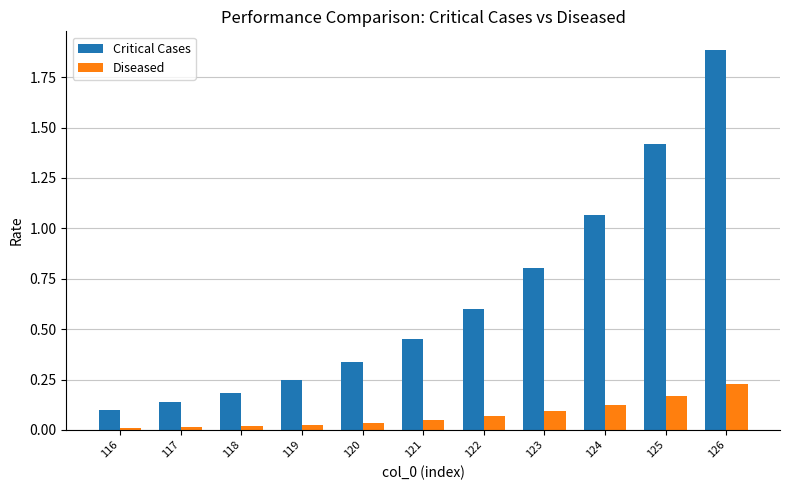

What is the greatest value displayed?

1.9